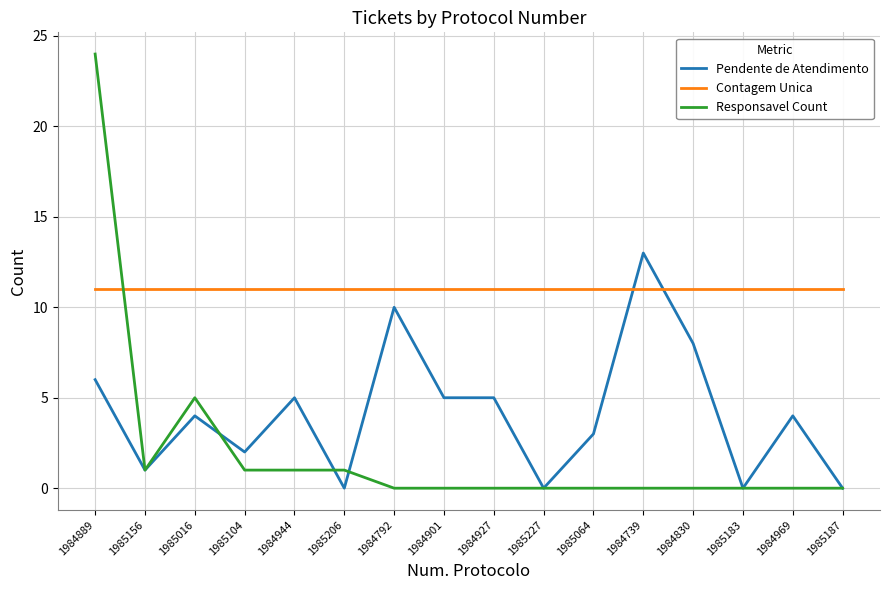

At which label does Pendente de Atendimento first exceed 4?

1984889